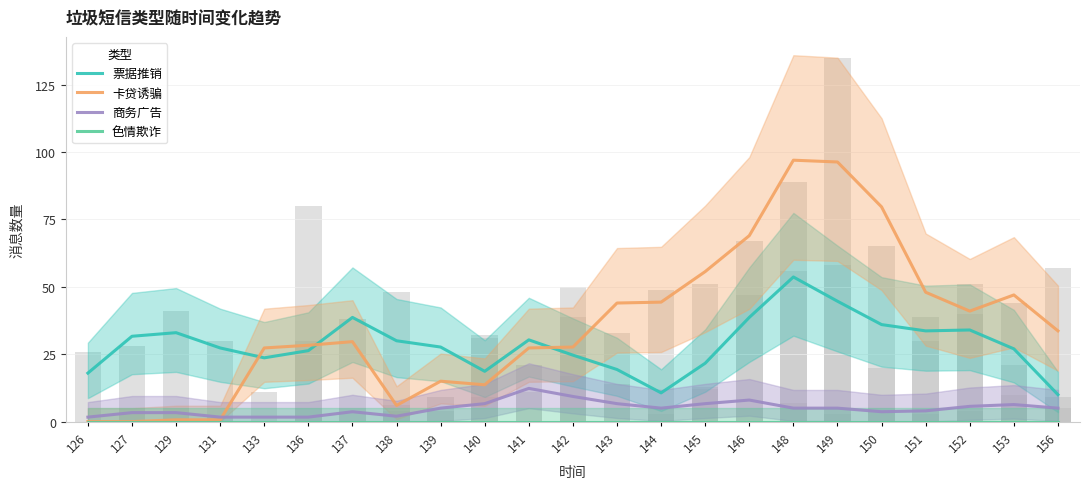

Rank the series by their maximum value, from highest to lowest.

卡贷诱骗, 票据推销, 商务广告, 色情欺诈